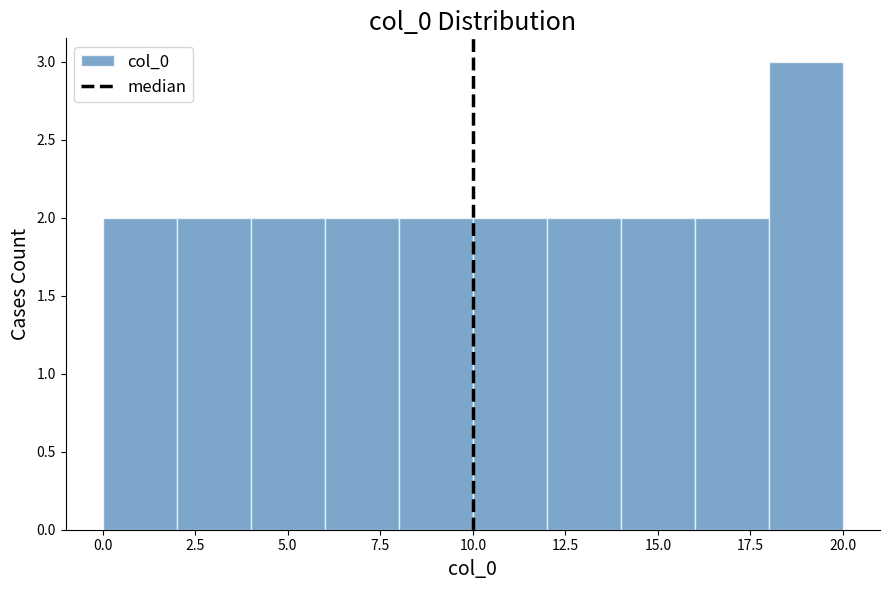

How tall is the bar that spans 0 to 2 on the x-axis? The values are not printed on the chart, so give them approximately, as read against the axis.

2